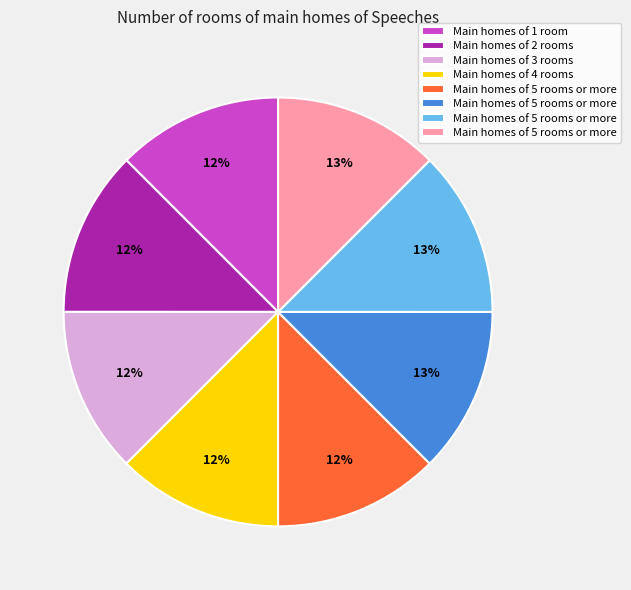

Does any single category account for the majority?

No